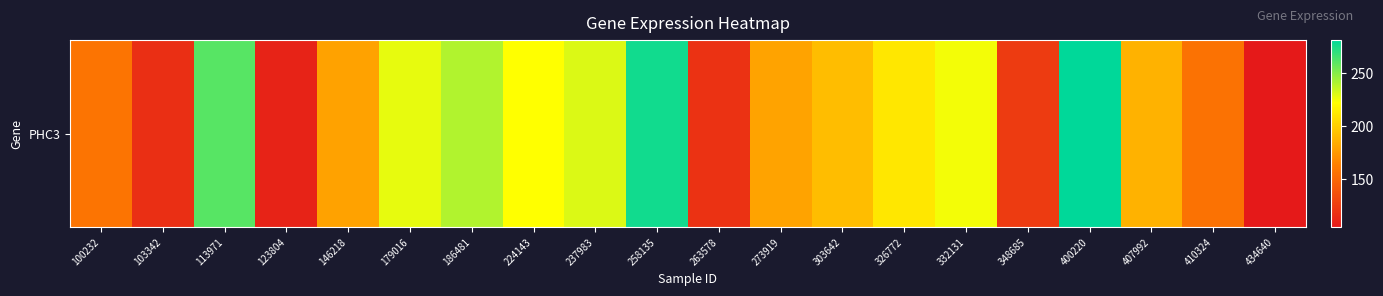

What is the ratio of the value at 273919 to the value at 113971?

0.7